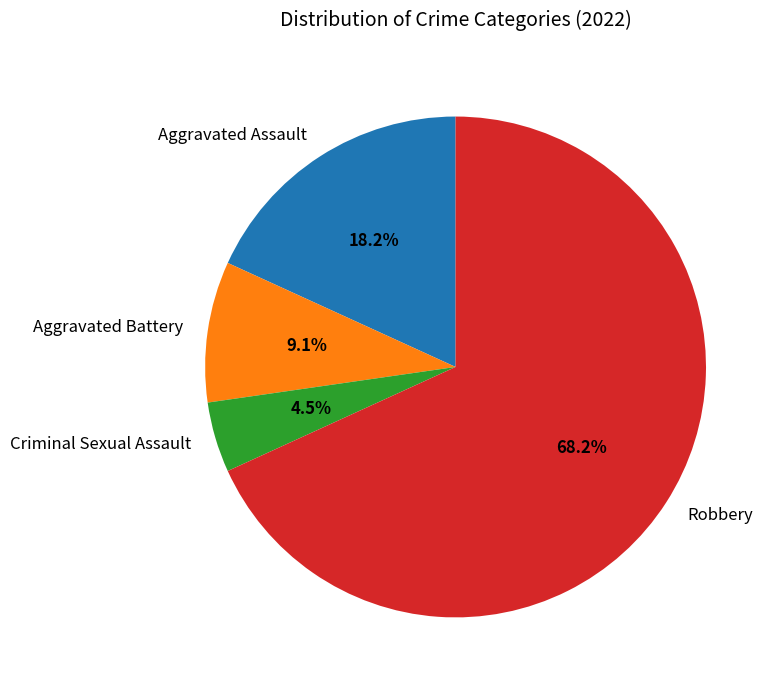

Does any single category account for the majority?

Yes